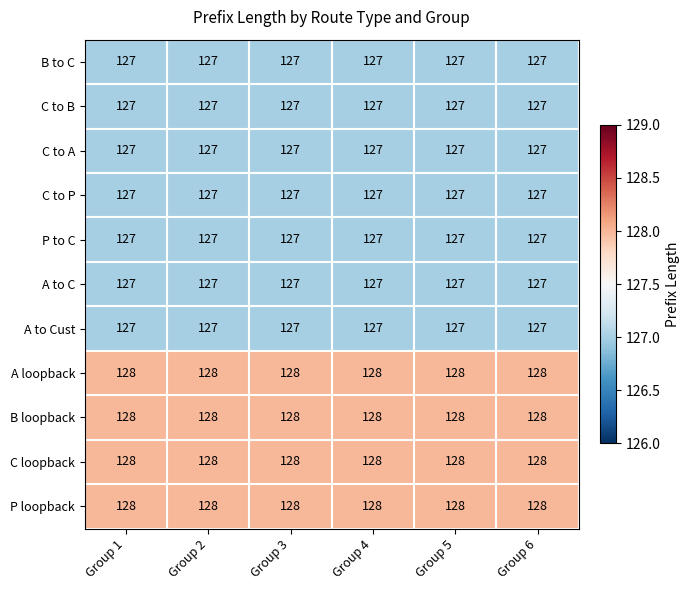

What is the approximate value of A loopback at Group 6?

128